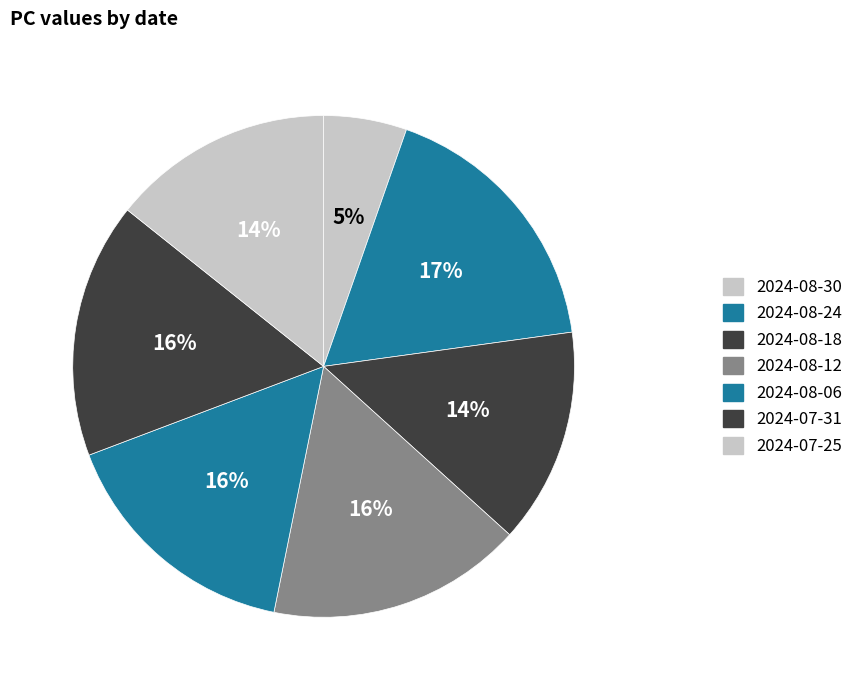

To the nearest percent, what is the average slice percentage?

14%